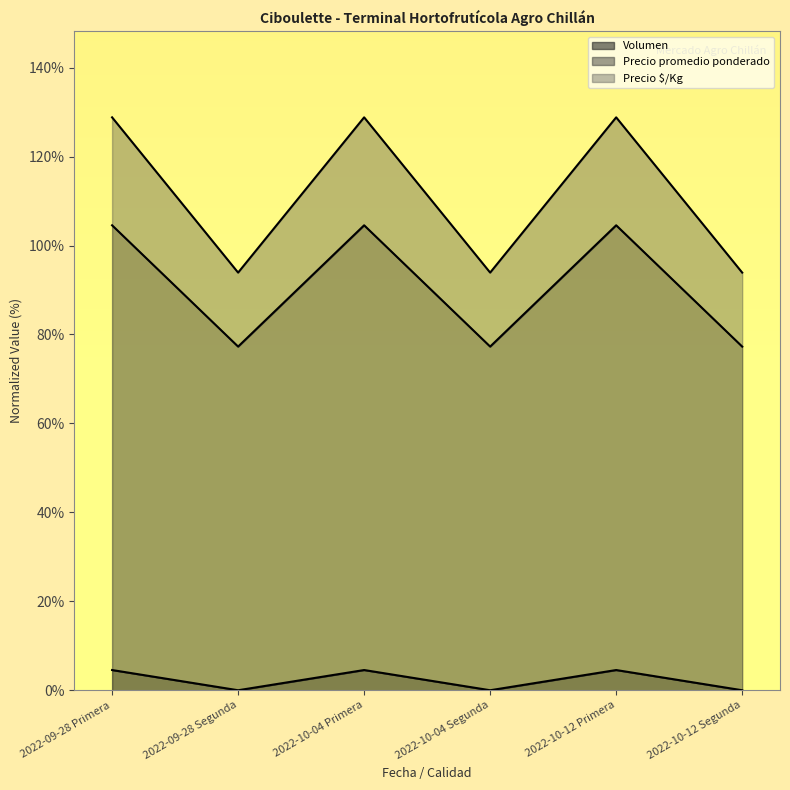

True or false: Volumen has a value of 1.5 at 2022-10-12 Primera.

False